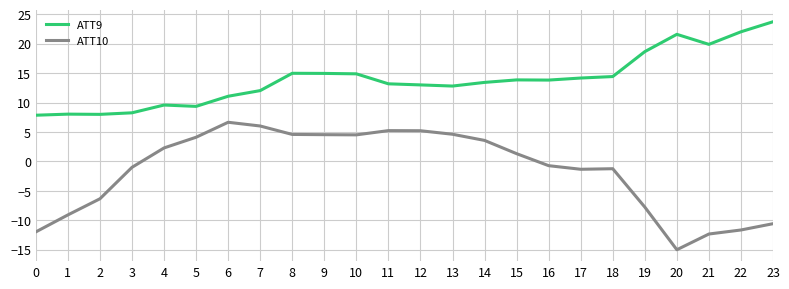

What is the lowest value of the ATT10 series?

-15.0